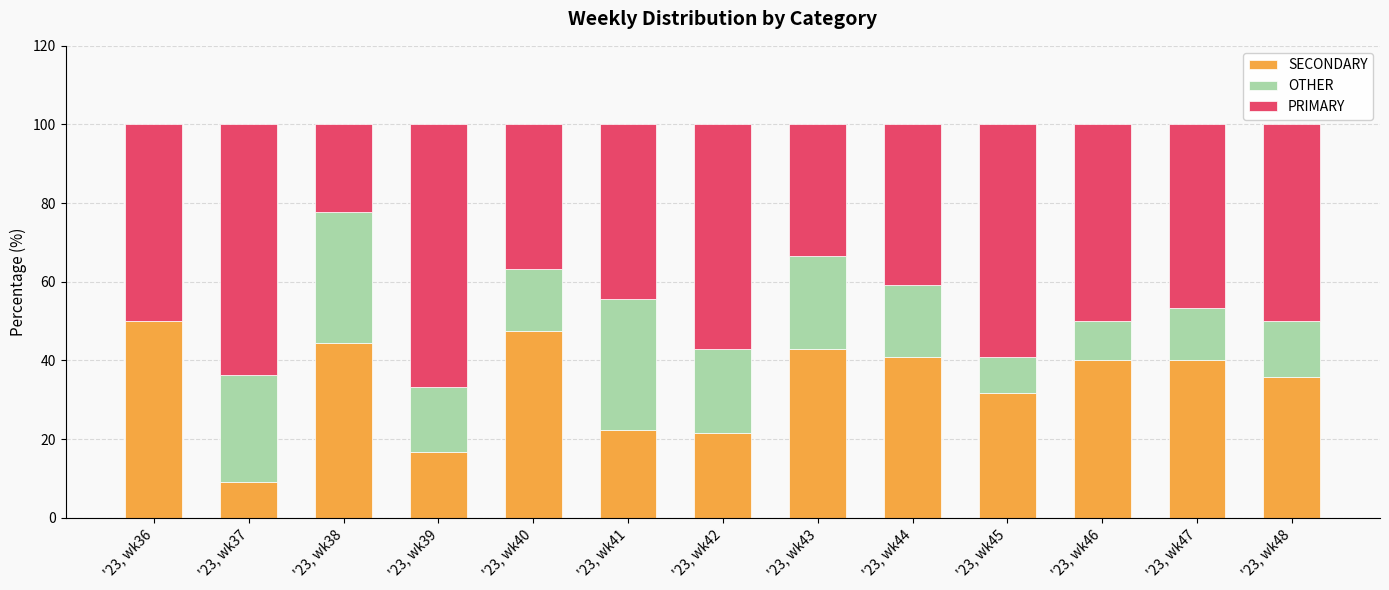

What is the total value across all series at '23, wk36?

100.0